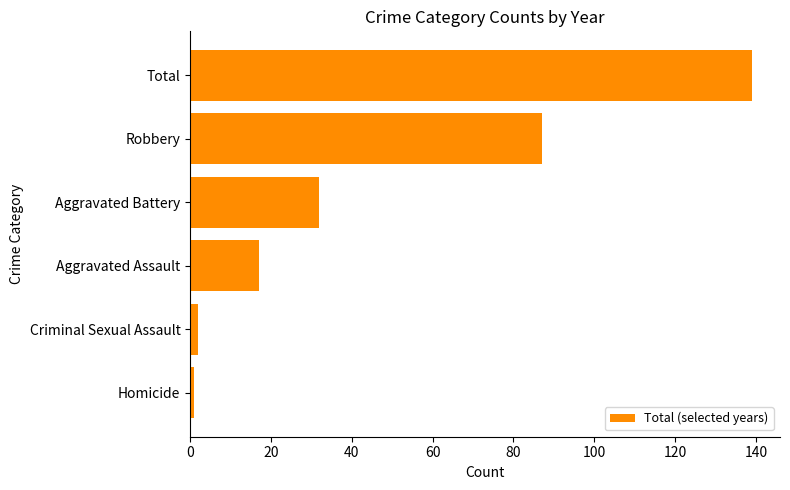

How many data points does each series have?

6